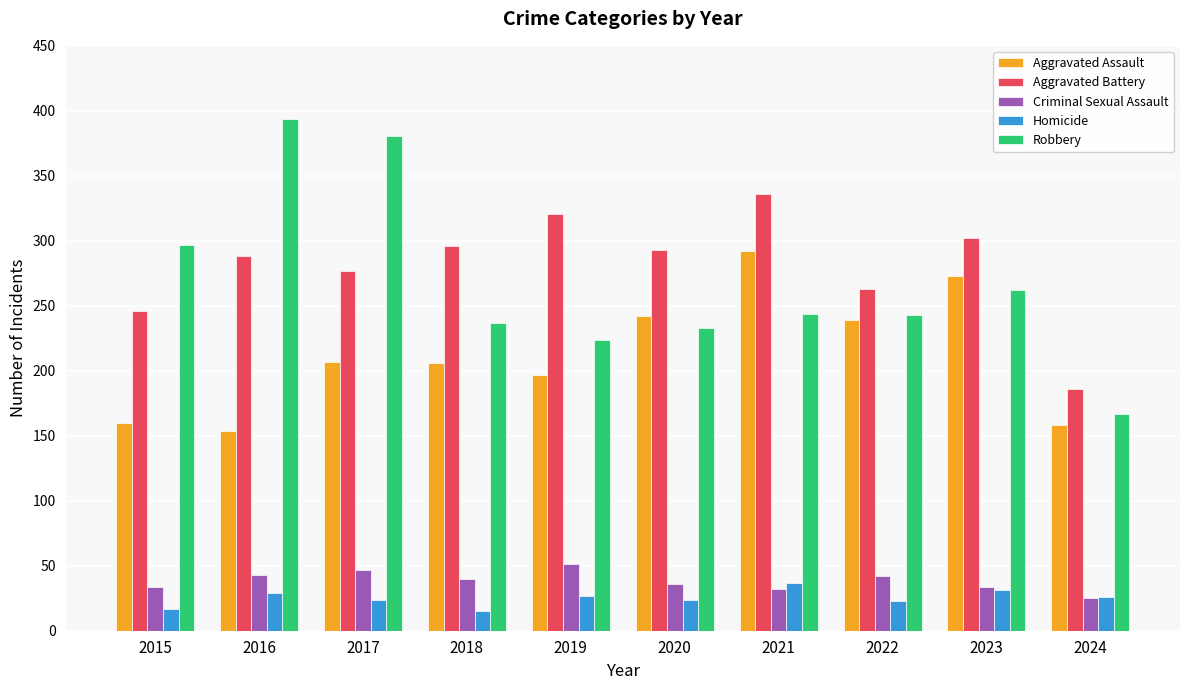

The value of Homicide at 2021 is 37. True or false?

True